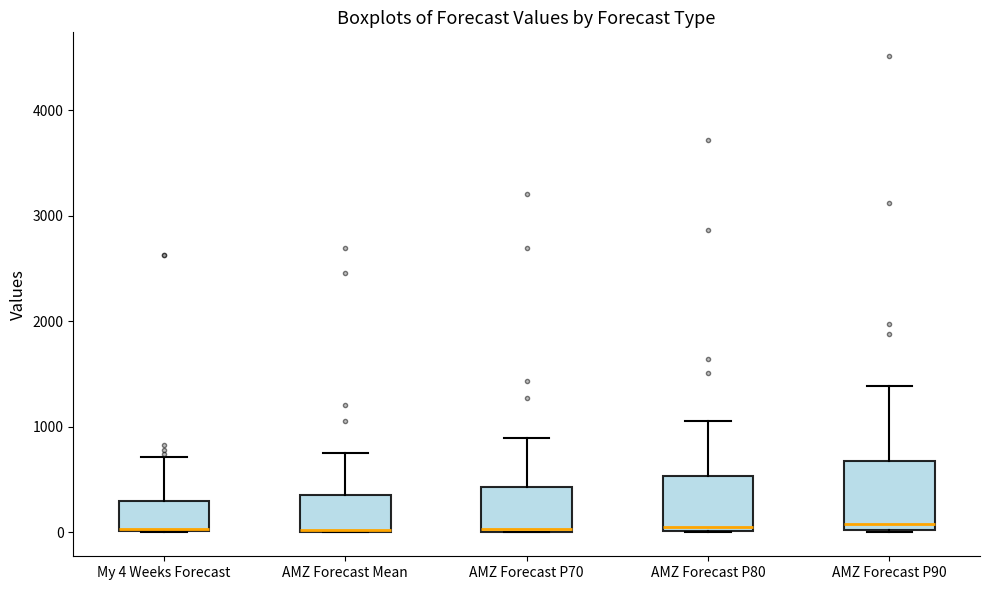

Where is the lower edge of the box for AMZ Forecast P80 on the y-axis? The values are not printed on the chart, so give them approximately, as read against the axis.

0